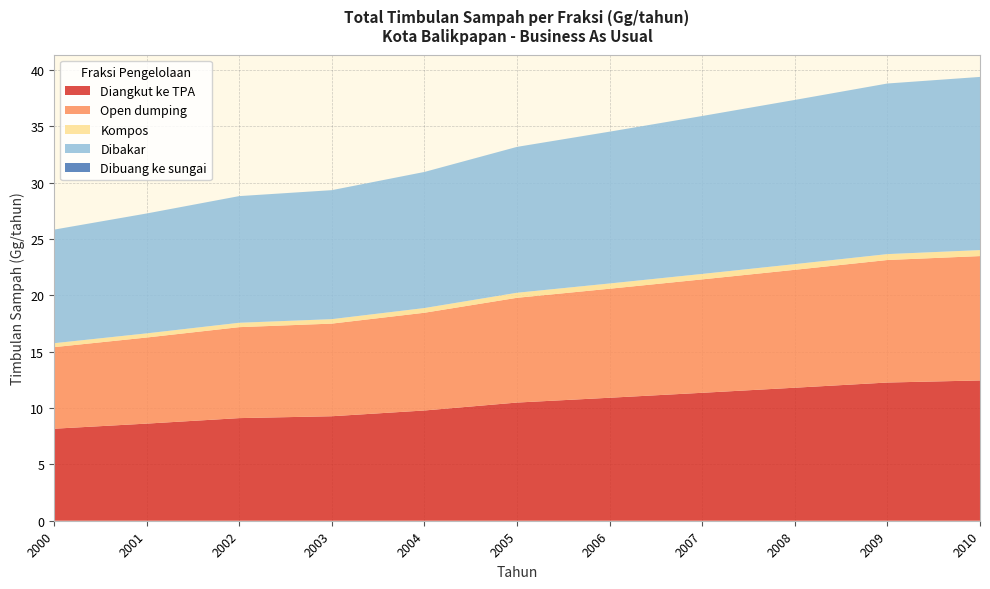

Reading right to left, list all the values displayed in this chart.

Diangkut ke TPA: 12.5	12.3	11.8	11.4	10.9	10.5	9.8	9.3	9.1	8.6	8.2
Open dumping: 11.0	10.9	10.5	10.1	9.7	9.3	8.7	8.2	8.1	7.6	7.2
Kompos: 0.5	0.5	0.5	0.5	0.5	0.4	0.4	0.4	0.4	0.4	0.3
Dibakar: 15.4	15.1	14.6	14.0	13.5	12.9	12.1	11.5	11.2	10.6	10.1
Dibuang ke sungai: 0.0	0.0	0.0	0.0	0.0	0.0	0.0	0.0	0.0	0.0	0.0